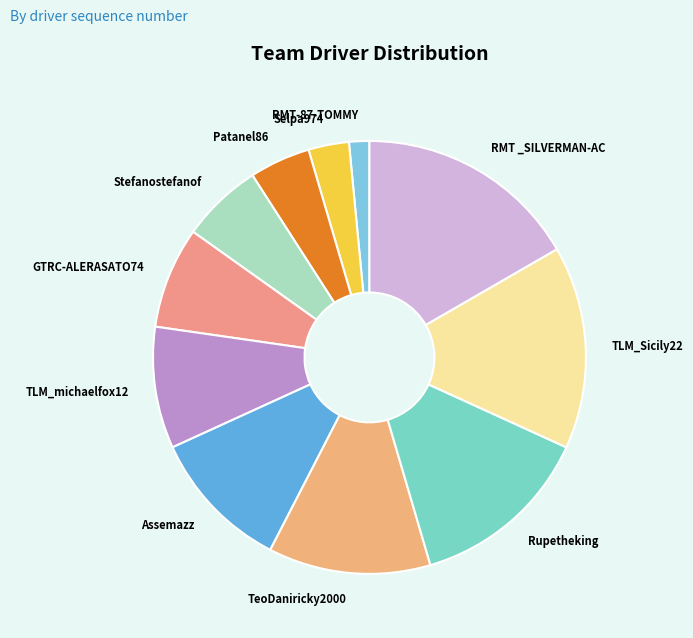

Does Assemazz account for over 50% of the chart?

No